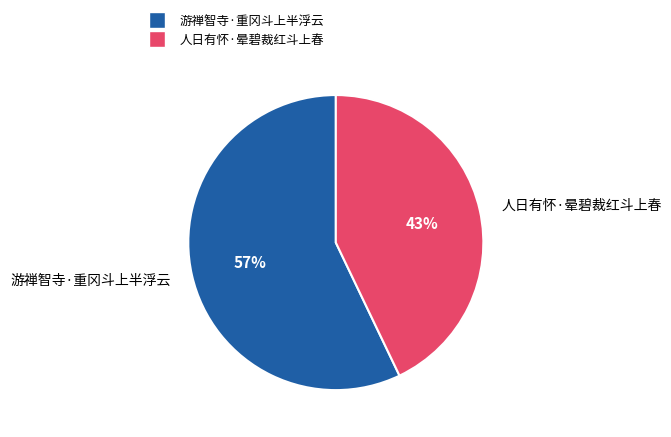

Do 人日有怀·晕碧裁红斗上春 and 游禅智寺·重冈斗上半浮云 together represent more than half of the pie?

Yes